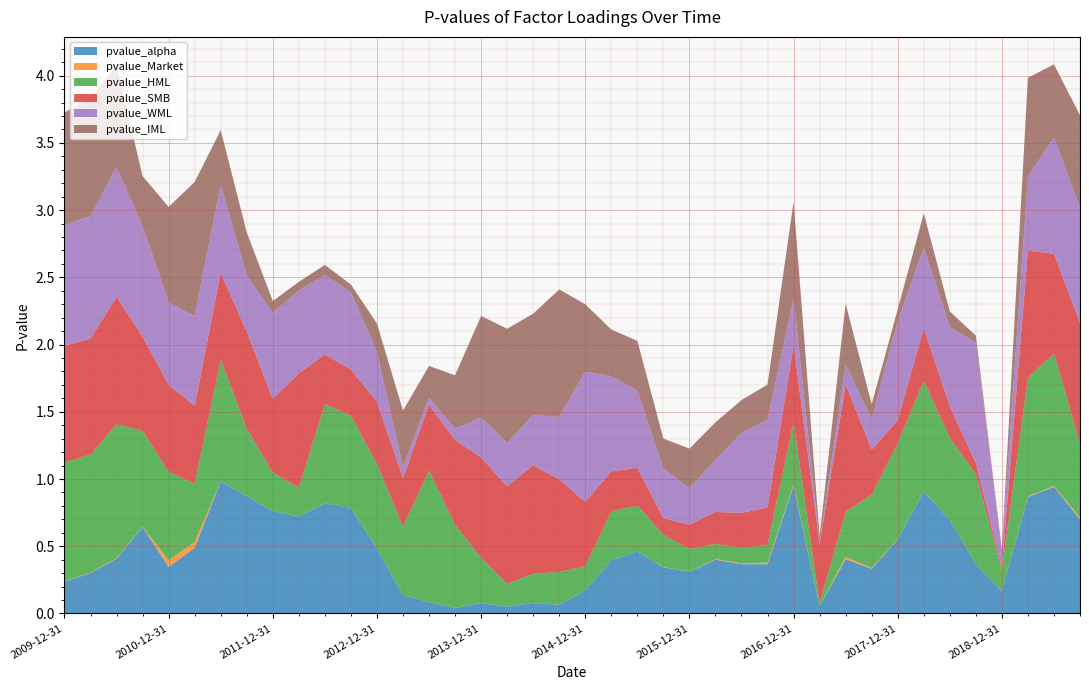

Reading left to right, extract all data points from this chart.

pvalue_alpha: 0.2	0.3	0.4	0.6	0.3	0.5	1.0	0.9	0.8	0.7	0.8	0.8	0.5	0.1	0.1	0.0	0.1	0.1	0.1	0.1	0.2	0.4	0.5	0.3	0.3	0.4	0.4	0.4	0.9	0.1	0.4	0.3	0.5	0.9	0.7	0.4	0.2	0.9	0.9	0.7
pvalue_Market: 0.0	0.0	0.0	0.0	0.0	0.0	0.0	0.0	0.0	0.0	0.0	0.0	0.0	0.0	0.0	0.0	0.0	0.0	0.0	0.0	0.0	0.0	0.0	0.0	0.0	0.0	0.0	0.0	0.0	0.0	0.0	0.0	0.0	0.0	0.0	0.0	0.0	0.0	0.0	0.0
pvalue_HML: 0.9	0.9	1.0	0.7	0.7	0.4	0.9	0.5	0.3	0.2	0.7	0.7	0.6	0.5	1.0	0.6	0.3	0.2	0.2	0.2	0.2	0.4	0.3	0.2	0.2	0.1	0.1	0.1	0.5	0.0	0.3	0.5	0.7	0.8	0.6	0.7	0.2	0.9	1.0	0.5
pvalue_SMB: 0.9	0.9	0.9	0.7	0.6	0.6	0.6	0.7	0.5	0.9	0.4	0.3	0.5	0.4	0.5	0.6	0.7	0.7	0.8	0.7	0.5	0.3	0.3	0.1	0.2	0.2	0.3	0.3	0.6	0.4	0.9	0.3	0.2	0.4	0.2	0.1	0.0	0.9	0.7	0.9
pvalue_WML: 0.9	0.9	1.0	0.8	0.6	0.7	0.7	0.4	0.6	0.6	0.6	0.6	0.4	0.1	0.1	0.1	0.3	0.3	0.4	0.5	1.0	0.7	0.6	0.4	0.3	0.4	0.6	0.7	0.3	0.0	0.2	0.2	0.7	0.6	0.6	0.9	0.1	0.6	0.9	0.9
pvalue_IML: 0.8	0.9	0.8	0.4	0.7	1.0	0.4	0.3	0.1	0.1	0.1	0.1	0.2	0.4	0.2	0.4	0.8	0.8	0.8	0.9	0.5	0.3	0.4	0.2	0.3	0.3	0.2	0.3	0.7	0.0	0.4	0.1	0.1	0.3	0.1	0.1	0.0	0.7	0.5	0.7